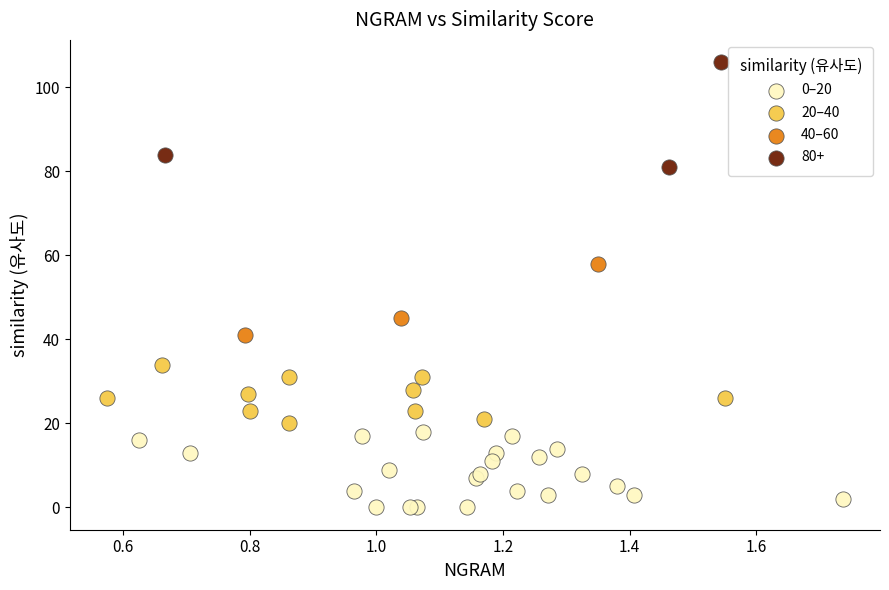

What are all the series names shown in the legend?

0–20, 20–40, 40–60, 80+